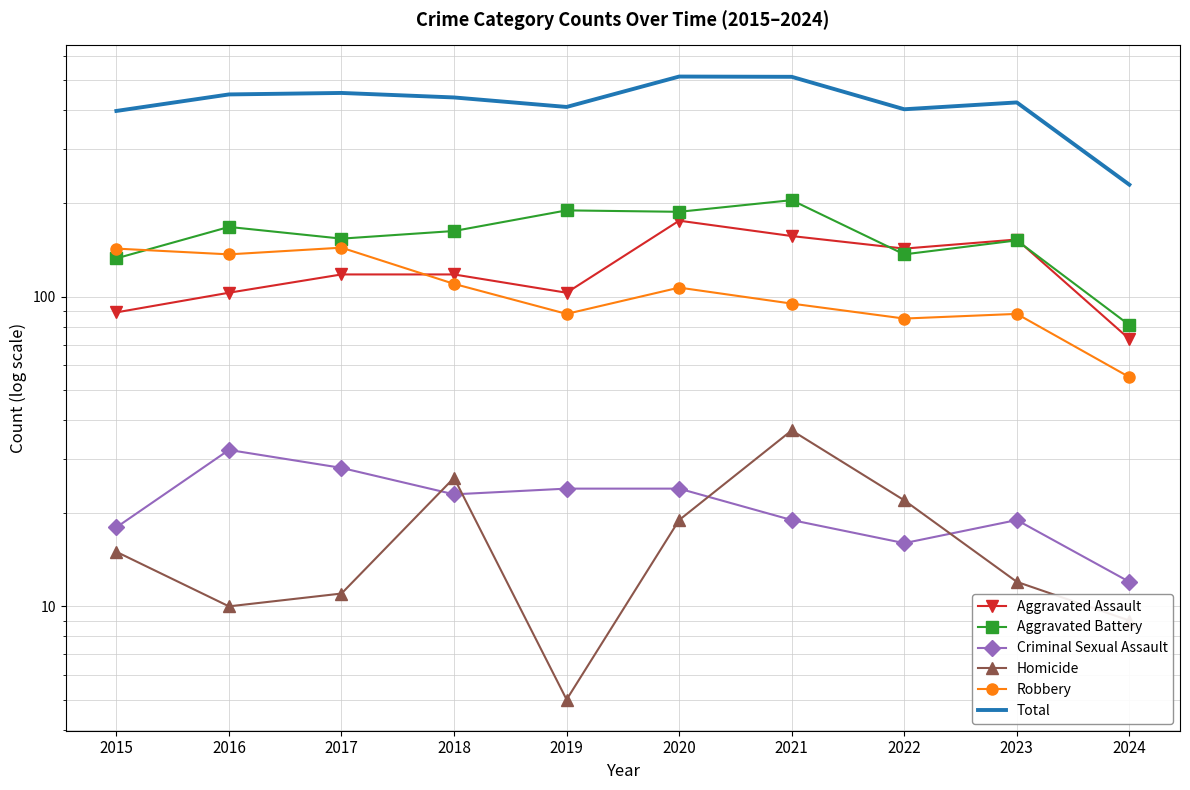

At which category does the chart reach its minimum across all series?

2019